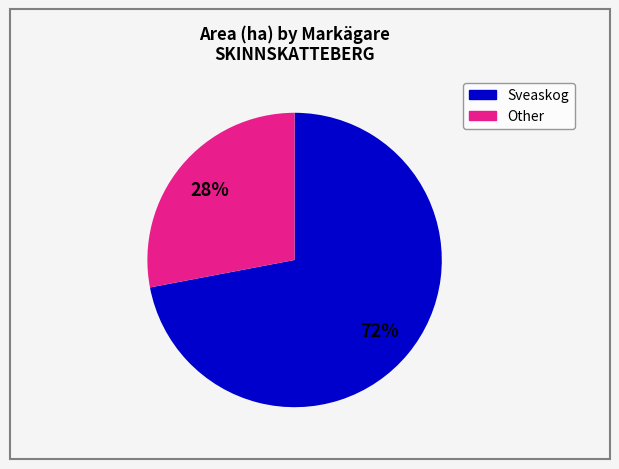

Is there any slice that represents more than half of the pie?

Yes